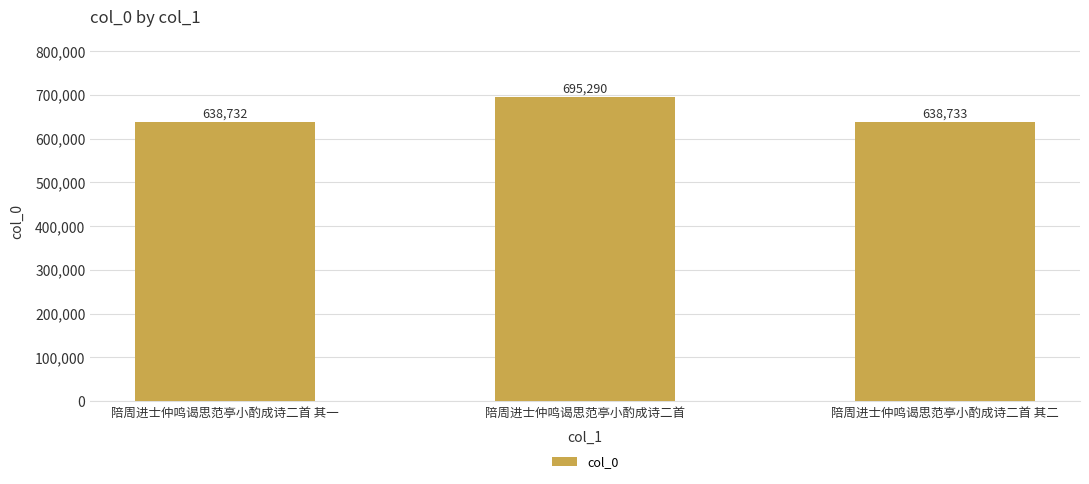

Where is the data nearest to the value 667011?

陪周进士仲鸣谒思范亭小酌成诗二首 其二